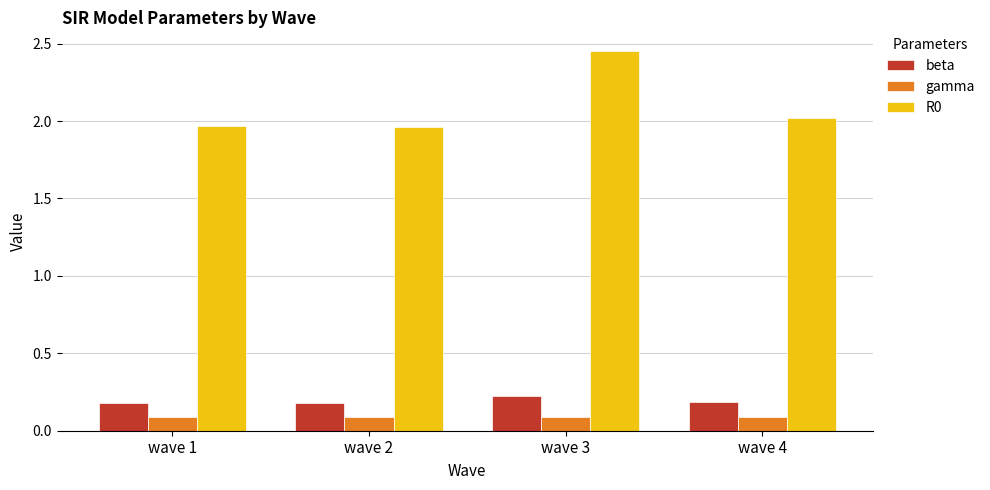

At which category is the sum across all series the highest?

wave 3